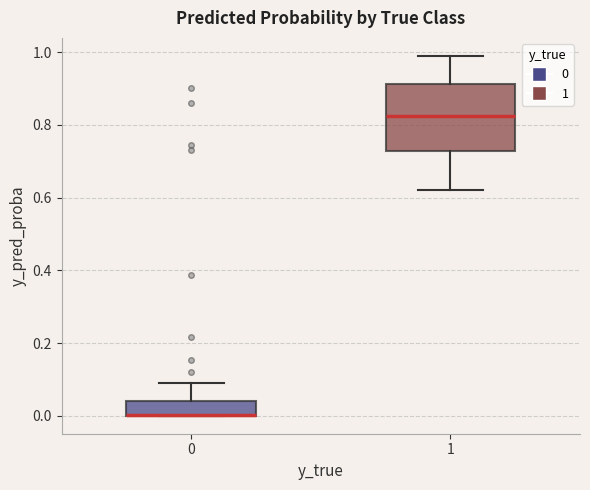

Where does the upper whisker of the box at x = 1 end on the y-axis? The values are not printed on the chart, so give them approximately, as read against the axis.

1.00